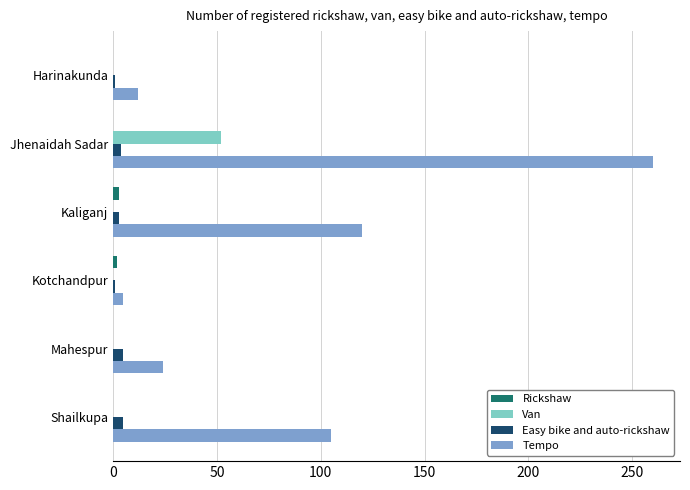

What is the maximum value shown in the chart?

260